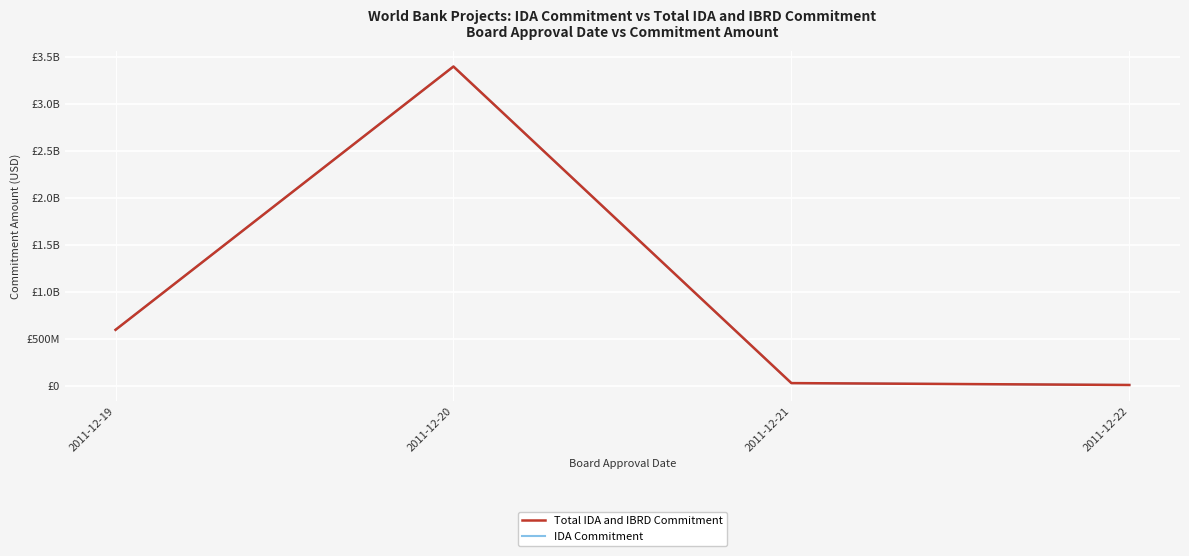

Does the chart have visible grid lines?

Yes